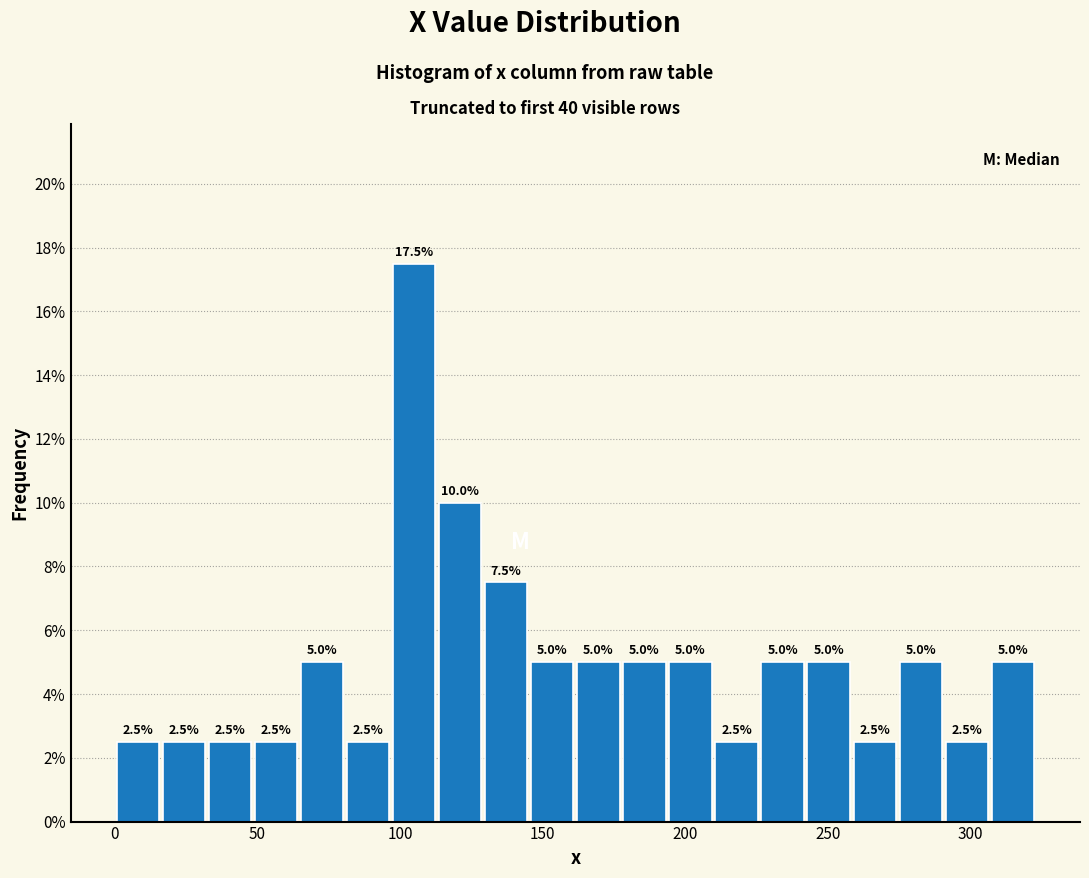

Around what value on the x-axis is the tallest bar? Give the approximate position of its centre, as read against the axis.

105